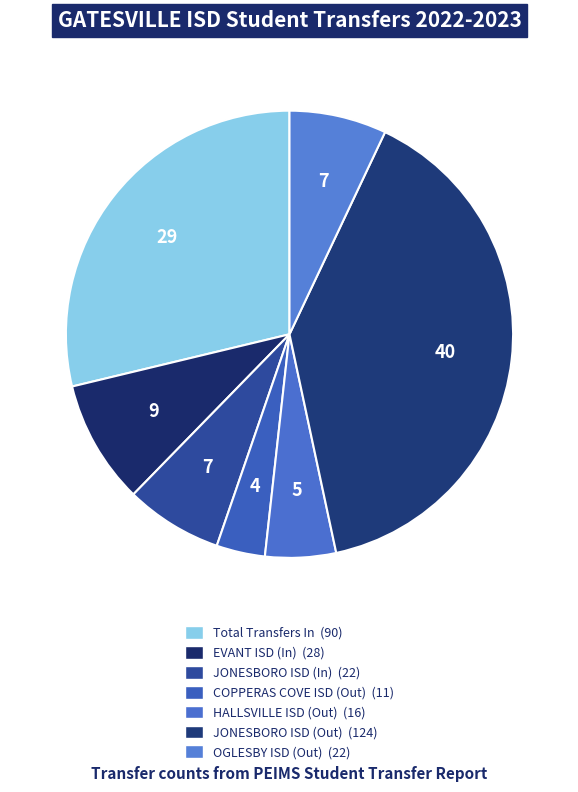

To the nearest percent, what portion does COPPERAS COVE ISD (Out) represent?

4%